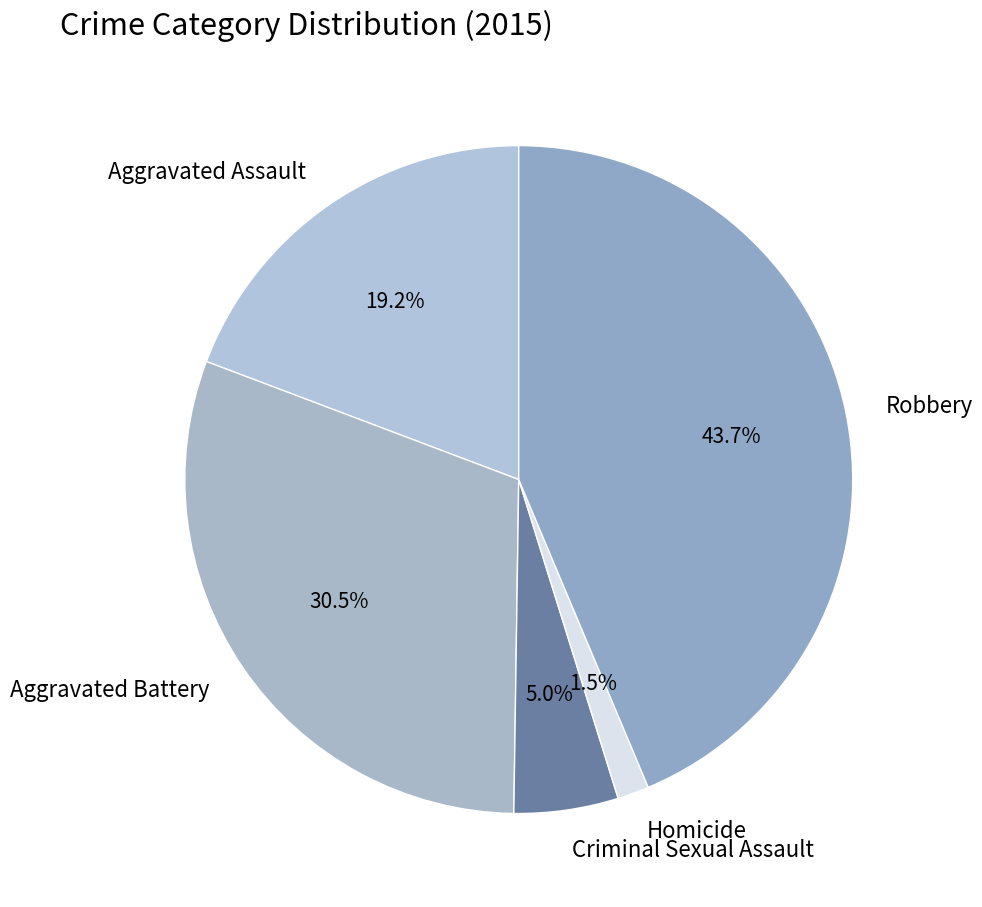

What percentage is the Aggravated Assault slice, to the nearest percent?

19%